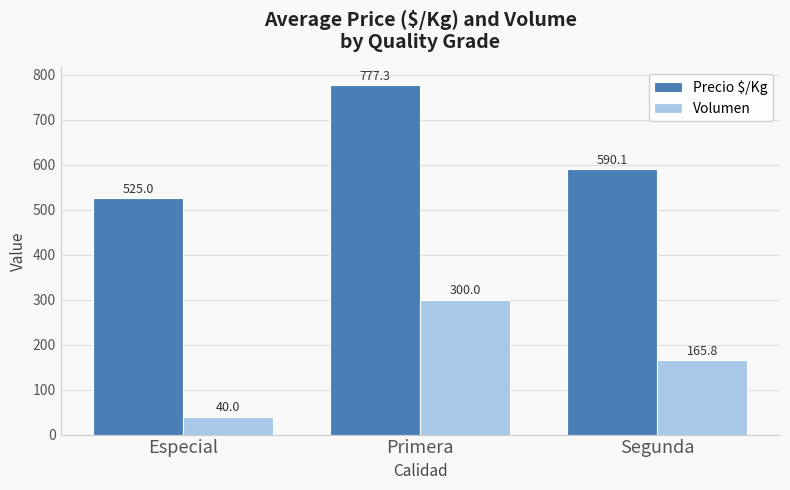

How many data points in Volumen are above 165?

2